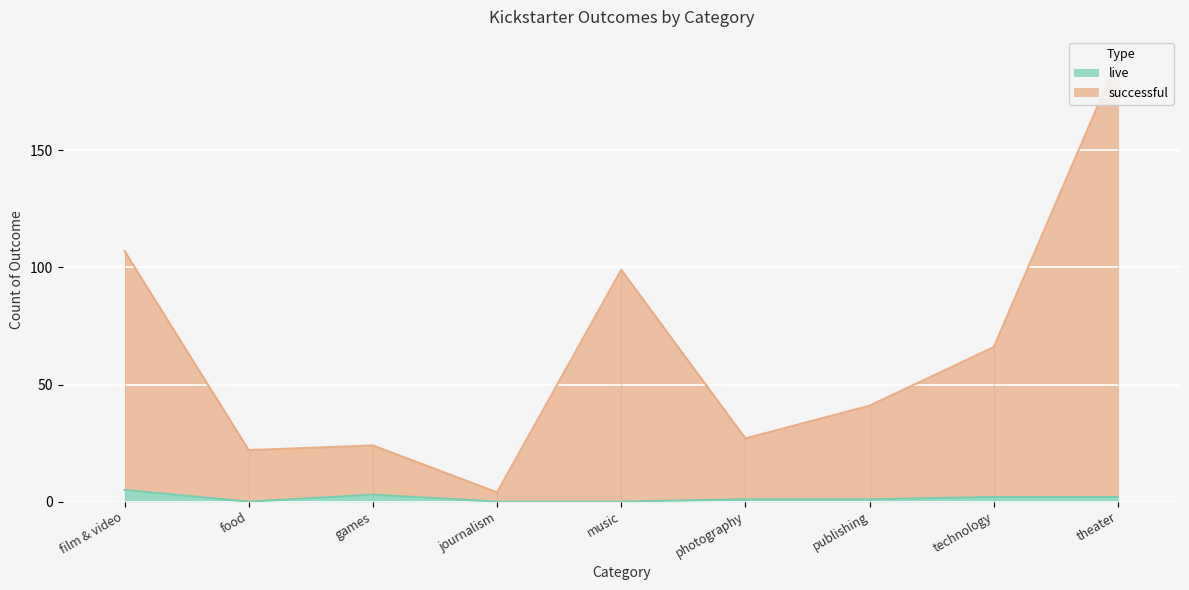

List the series in order of their overall mean, lowest first.

live, successful